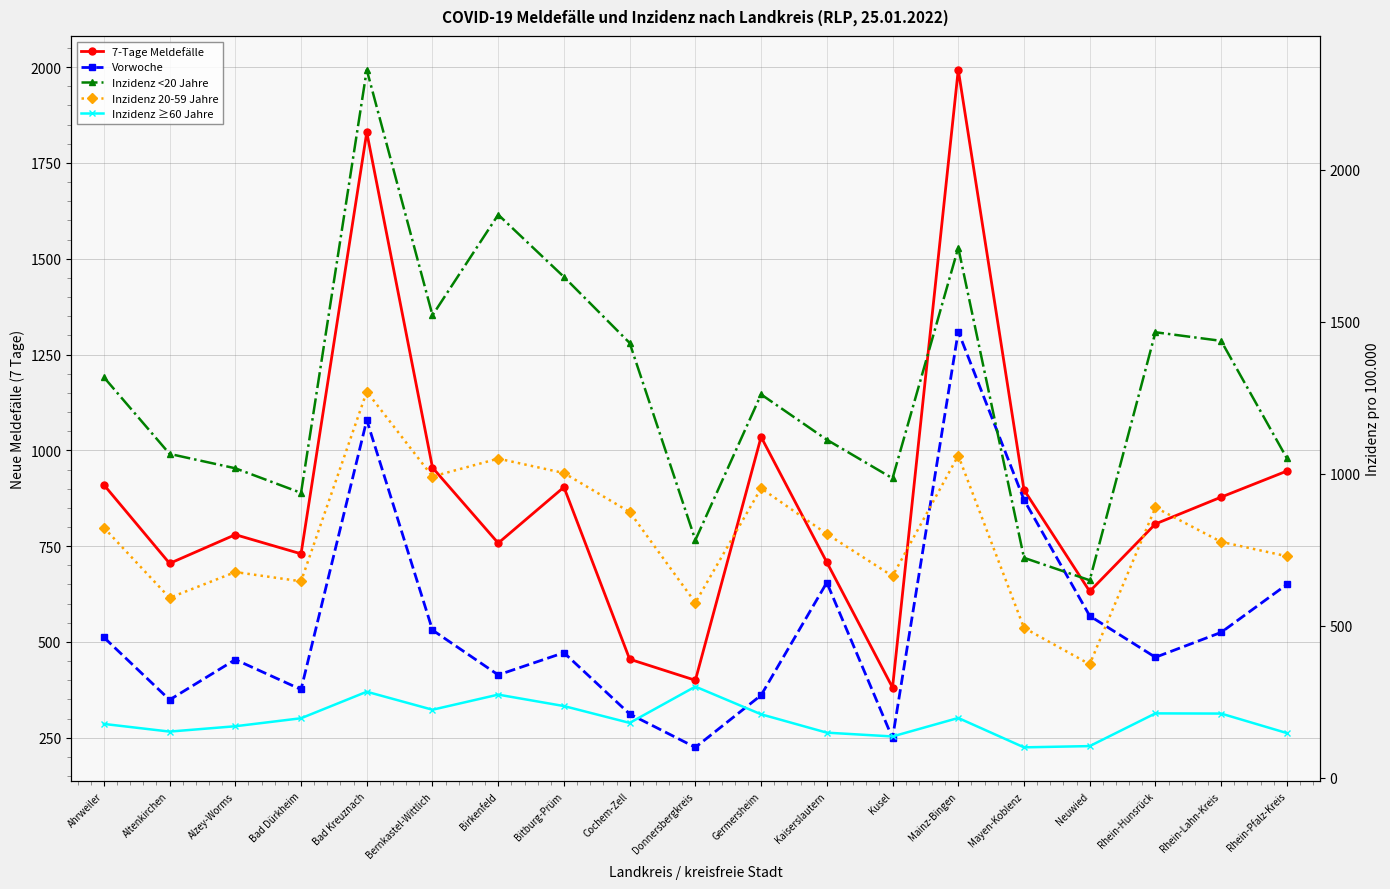

How many series are shown in this chart?

5